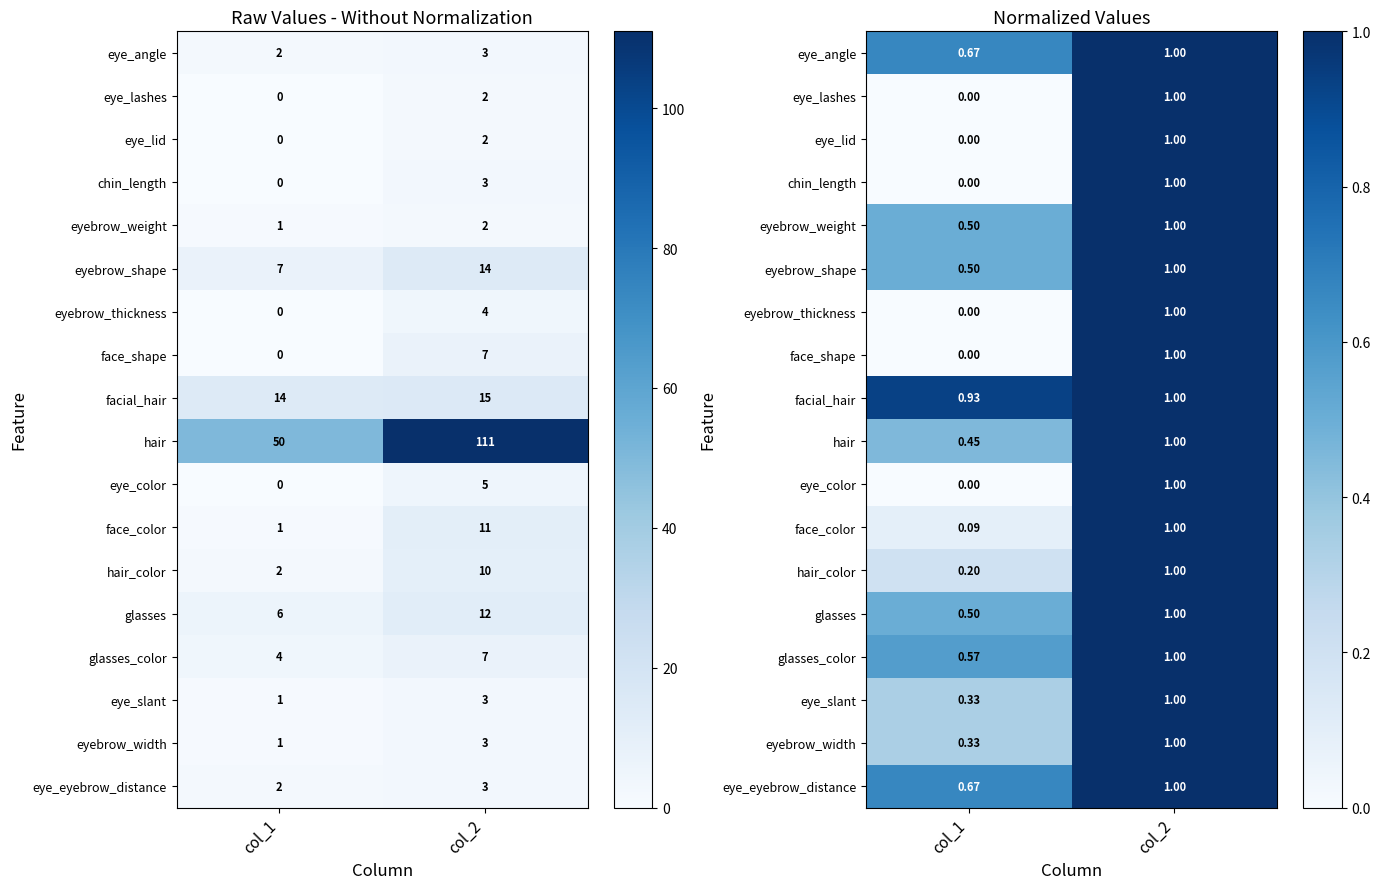

What is the minimum value for hair?

0.5